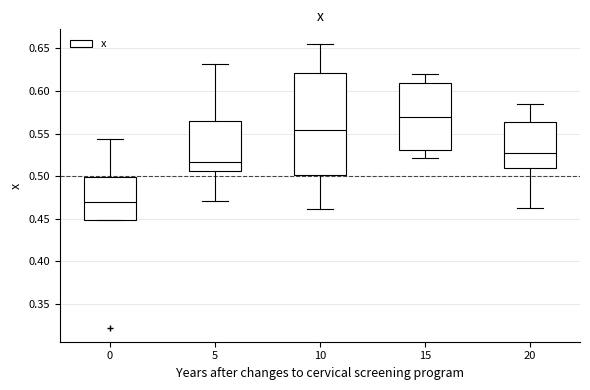

Reading left to right, transcribe this box plot: for each box, give where its median line is, the range the box spans, and where its two whiskers end, as read against the y-axis. The values are not printed on the chart, so give them approximately, as read against the axis.

0: median 0.470, box 0.450 to 0.500, whiskers 0.450 to 0.545
5: median 0.515, box 0.505 to 0.565, whiskers 0.470 to 0.630
10: median 0.555, box 0.500 to 0.620, whiskers 0.460 to 0.655
15: median 0.570, box 0.530 to 0.610, whiskers 0.520 to 0.620
20: median 0.525, box 0.510 to 0.565, whiskers 0.465 to 0.585